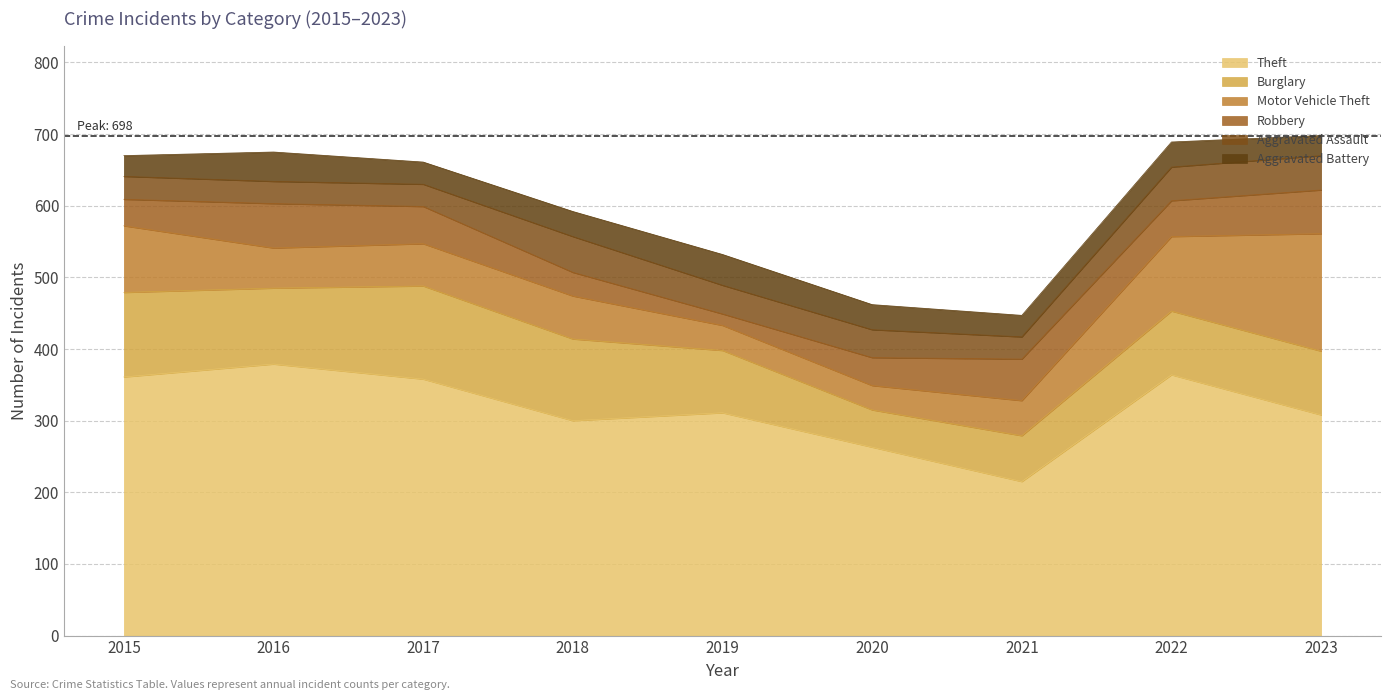

Which series changed the most between 2015 and 2017?

Motor Vehicle Theft